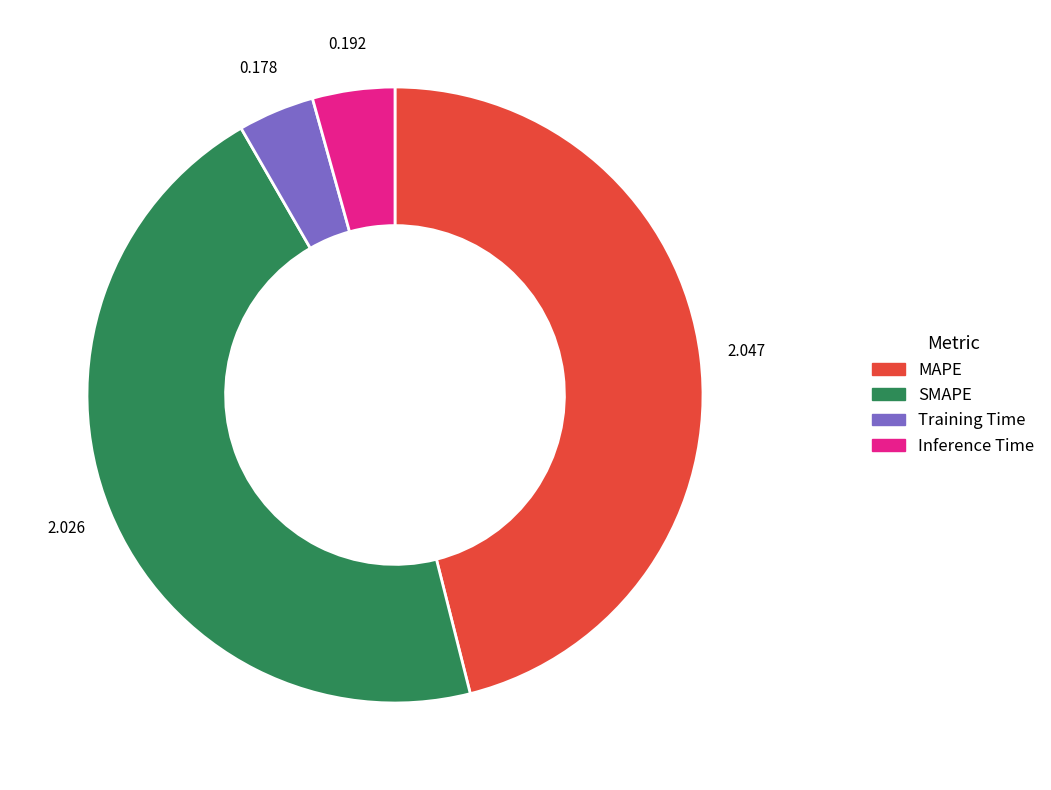

Is there any slice that represents more than half of the pie?

No